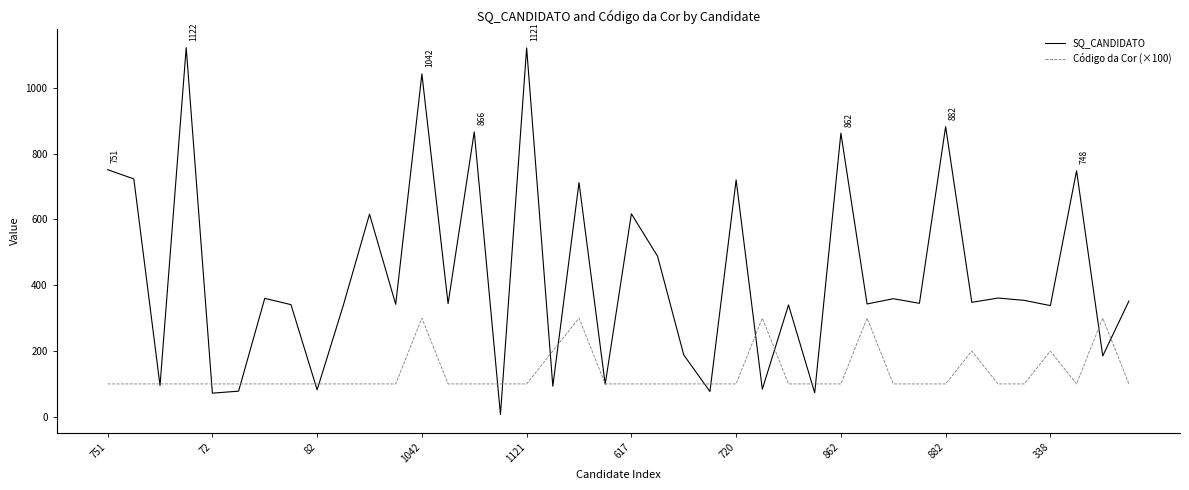

What is the minimum value for Código da Cor (×100)?

100